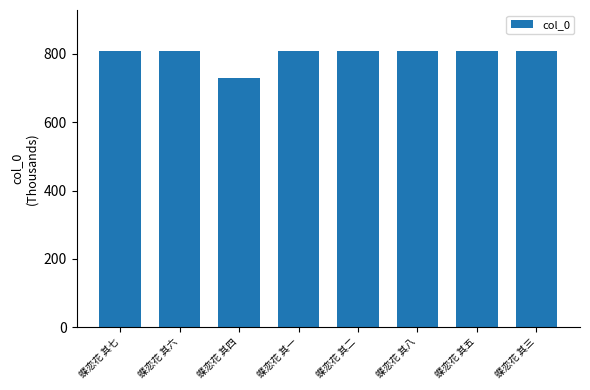

Which category has the lowest value across all series?

蝶恋花 其四